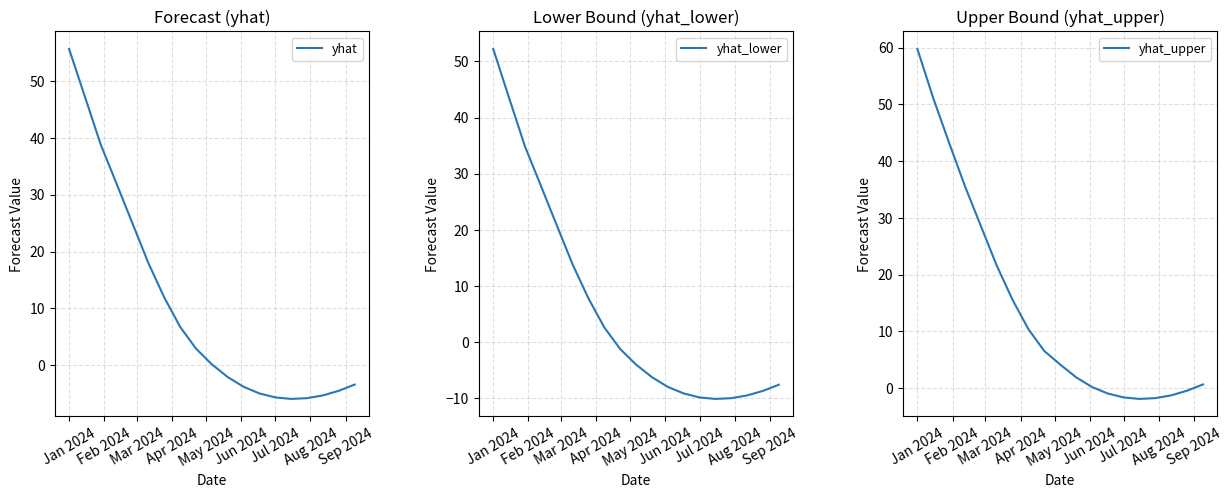

What is the highest value of the yhat series?

55.7